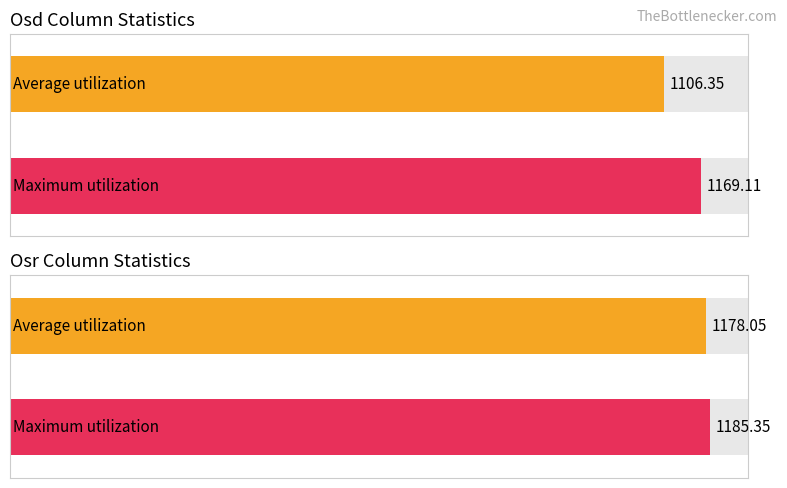

What is the total value across all series at Osd (Average/Max)?

2275.5